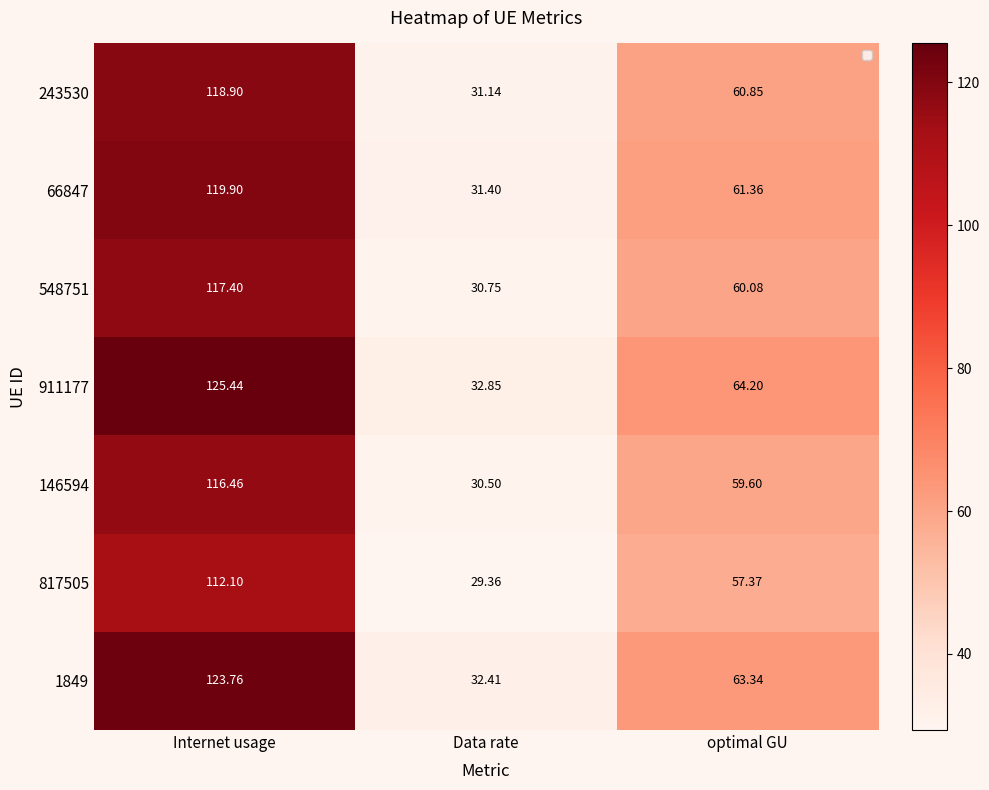

Which category has the highest value in the 911177 series?

Internet usage